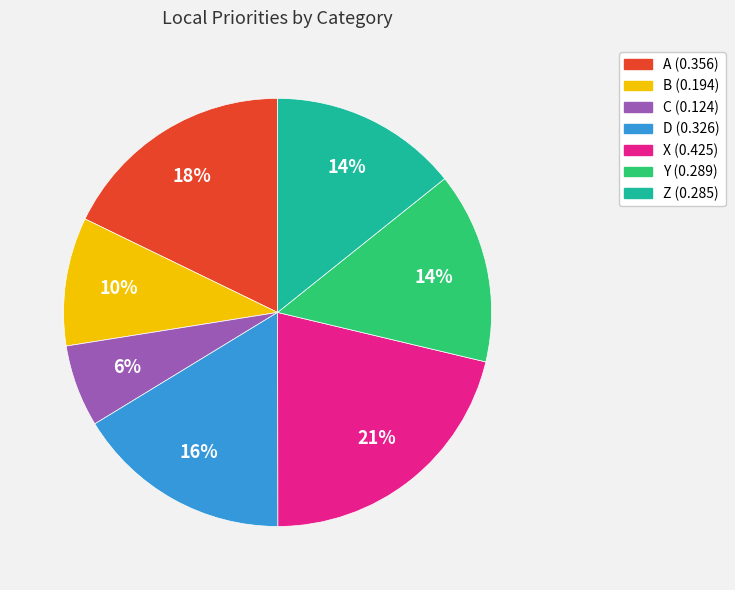

What is the largest slice in the pie chart?

X